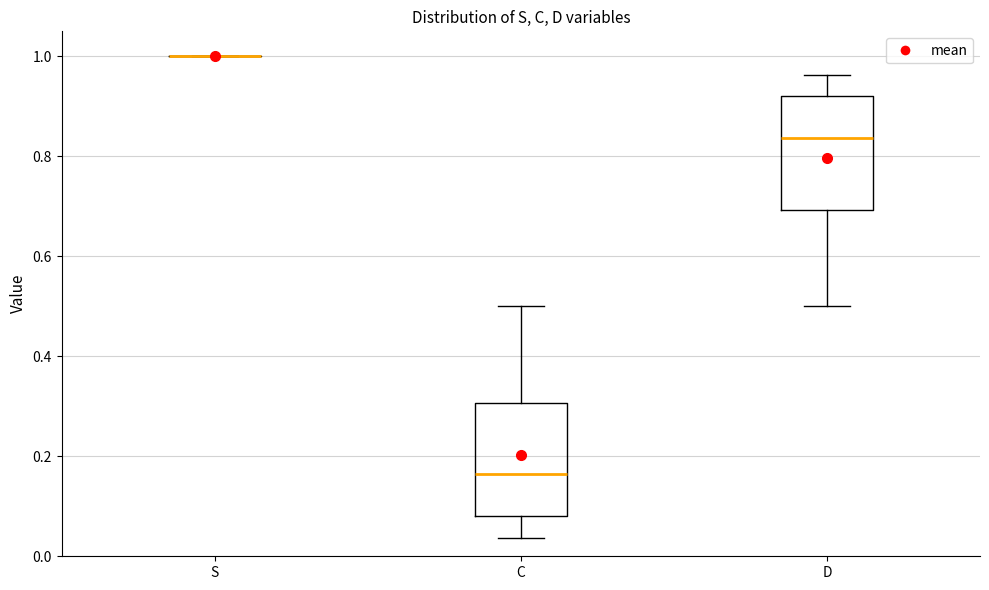

Where is the lower edge of the box for C on the y-axis? The values are not printed on the chart, so give them approximately, as read against the axis.

0.08